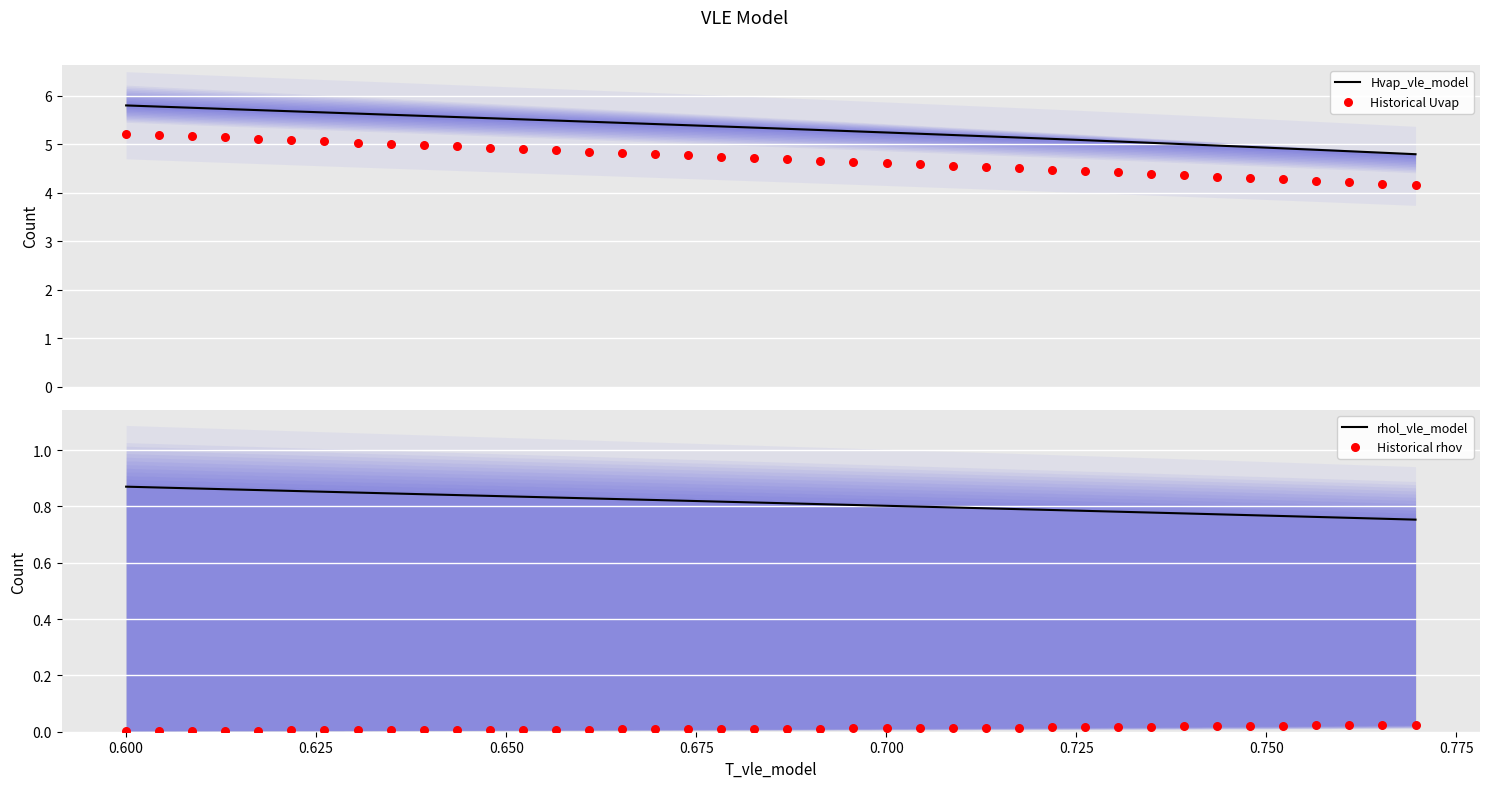

What is the highest value of the Hvap_vle_model series?

5.8